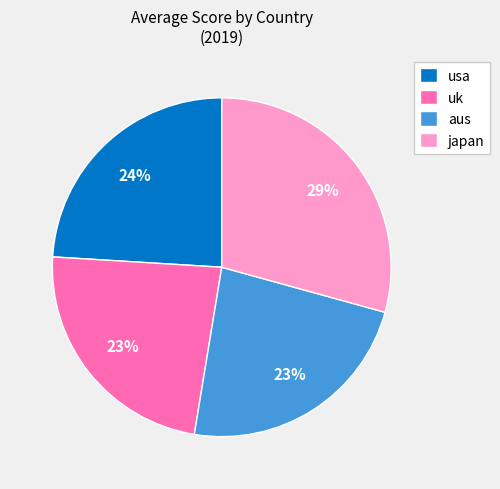

To the nearest percent, what is the average slice percentage?

25%